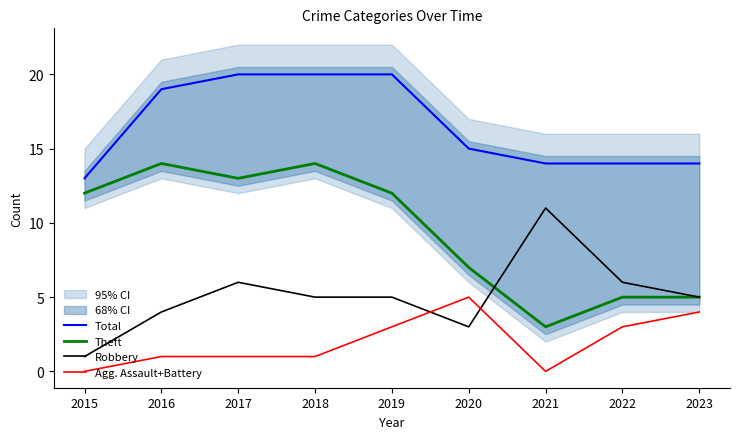

True or false: Total and Theft intersect in this chart.

False